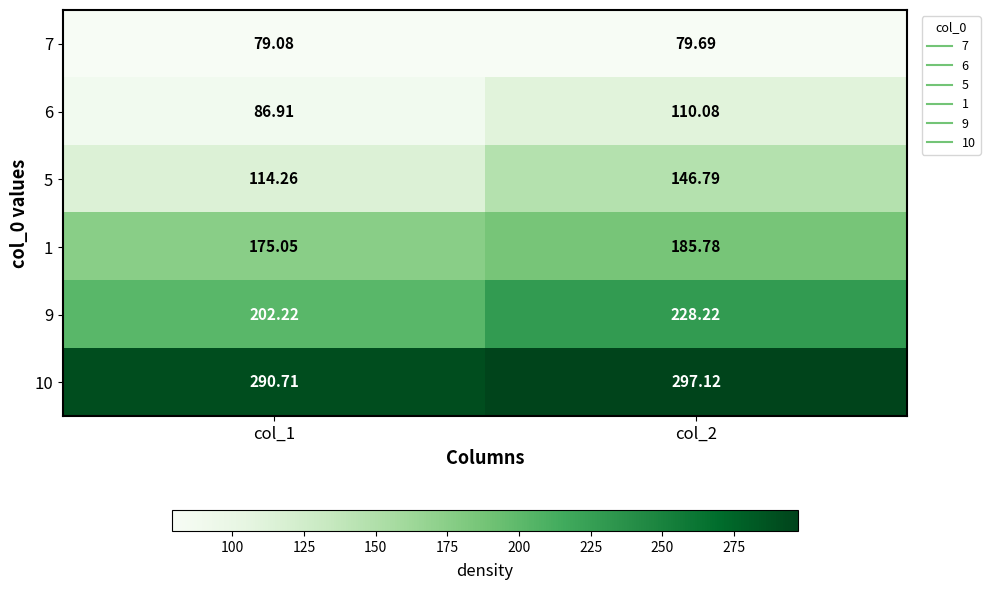

Is the value of 5 at col_2 greater than the value of 10 at col_1?

No